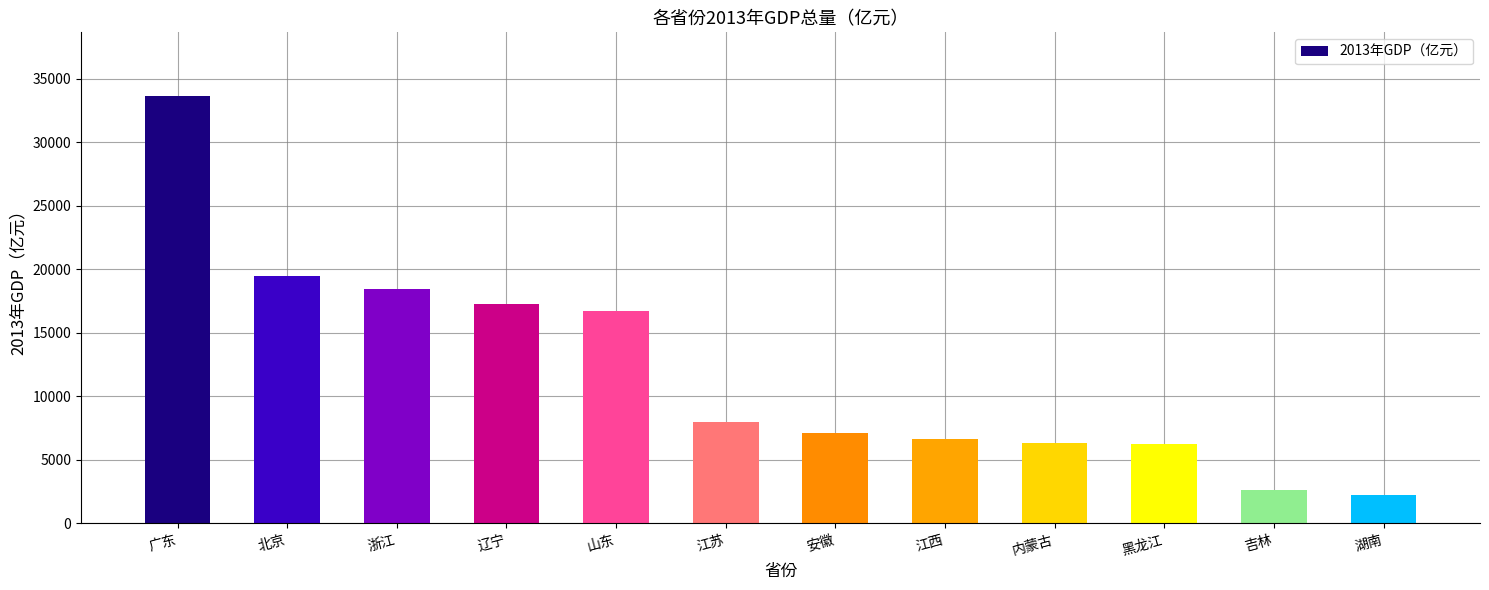

Count the number of values greater than 8011.

6